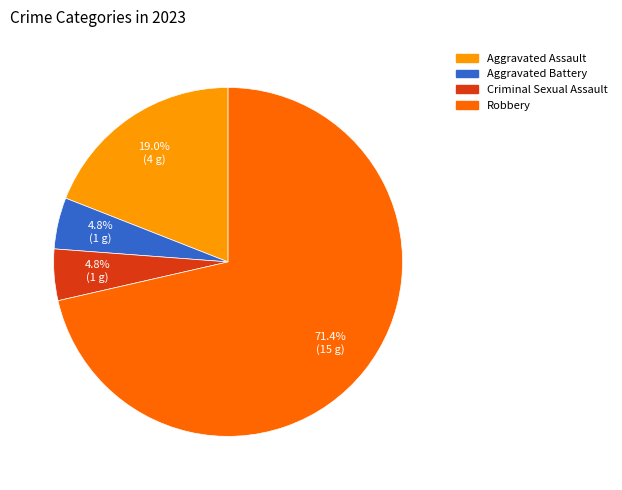

To the nearest percent, what percentage of the pie is Aggravated Battery?

5%